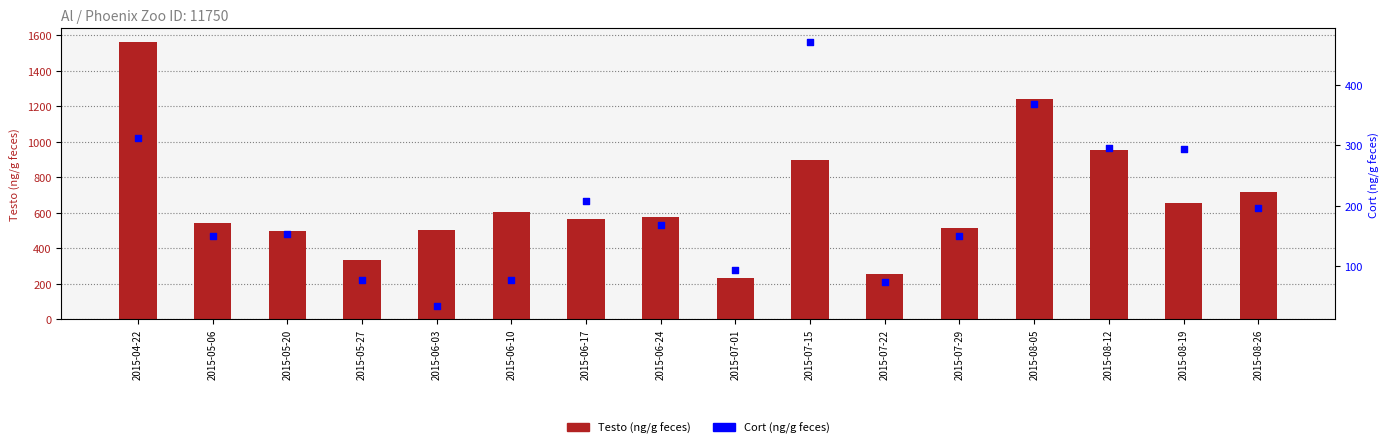

Which series has the largest Y range (max minus min)?

Testo (ng/g feces)